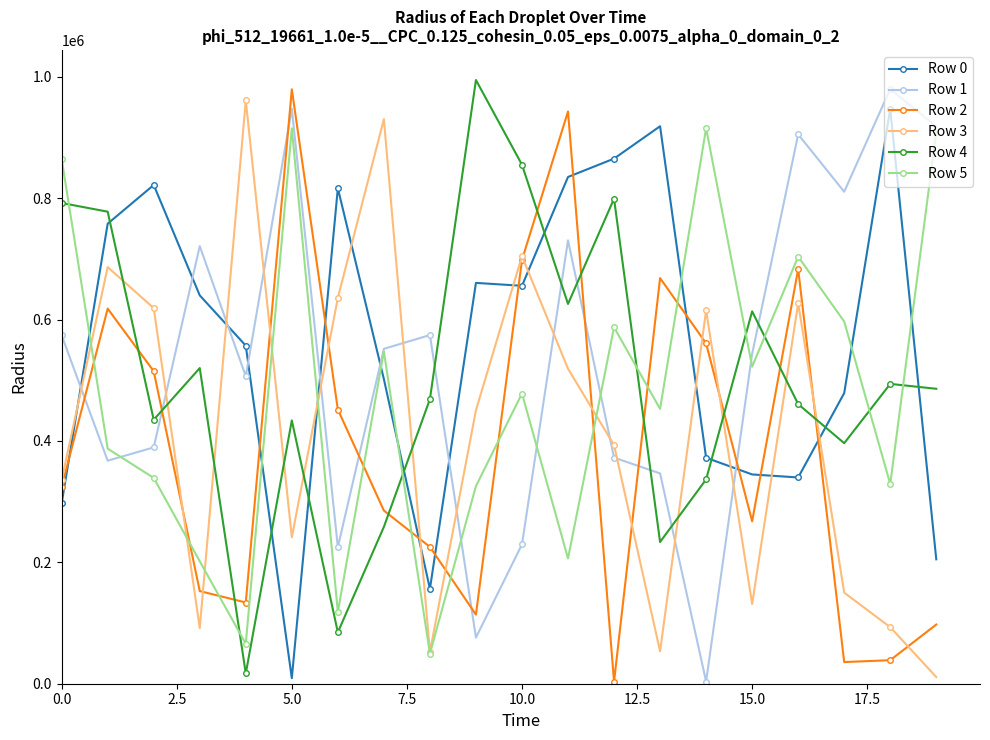

True or false: Row 5 and Row 0 cross at least once.

True